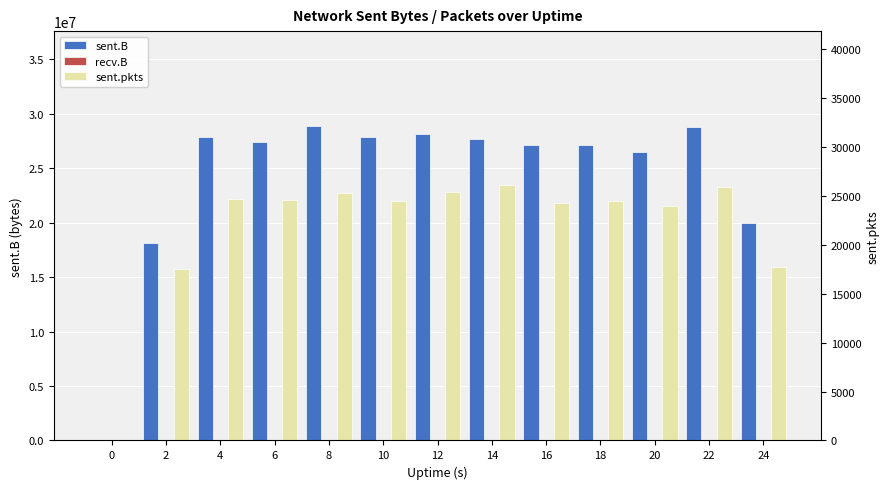

The value of recv.B at 4 is 0. True or false?

True